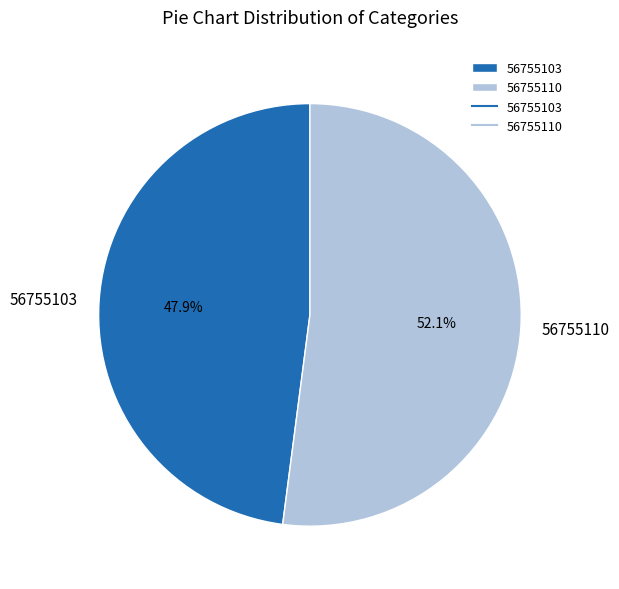

Which category has the smallest portion of the pie?

56755103